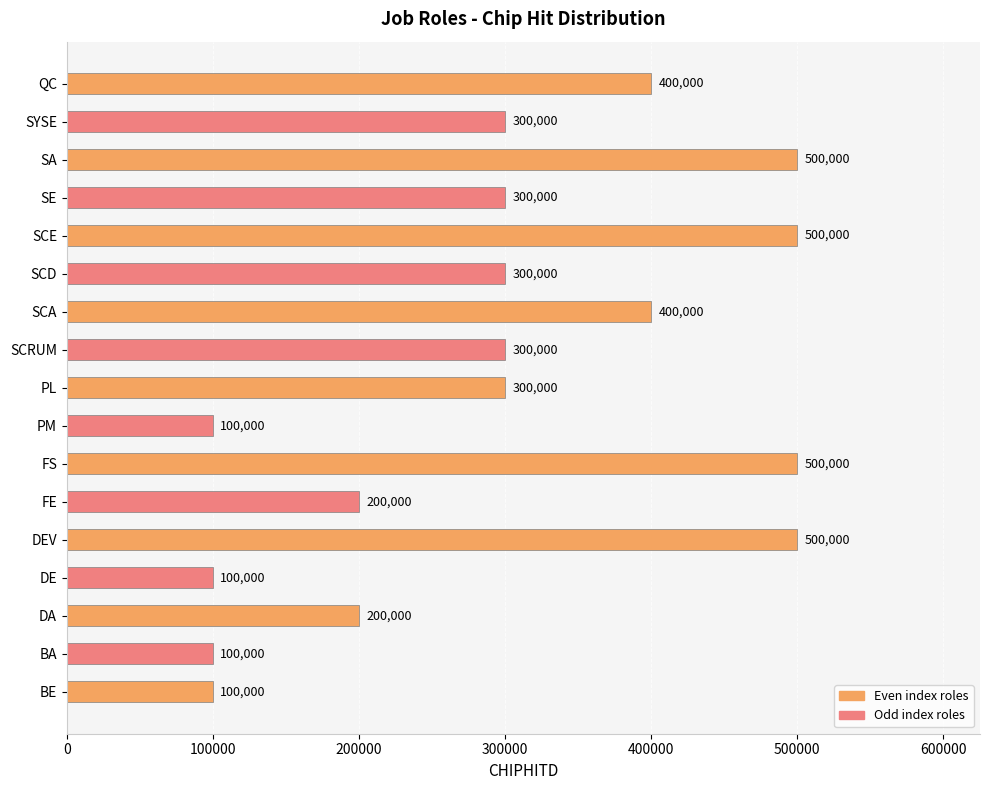

Which has a higher value, SE or FE?

SE